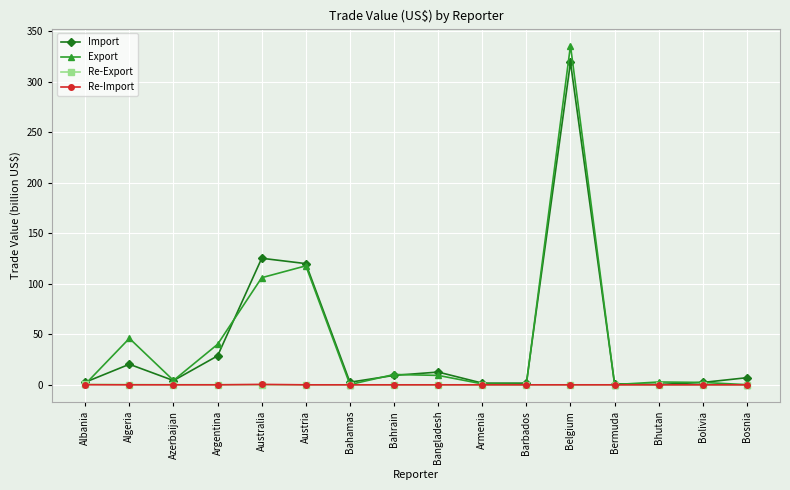

Which label corresponds to the largest value in the chart?

Belgium